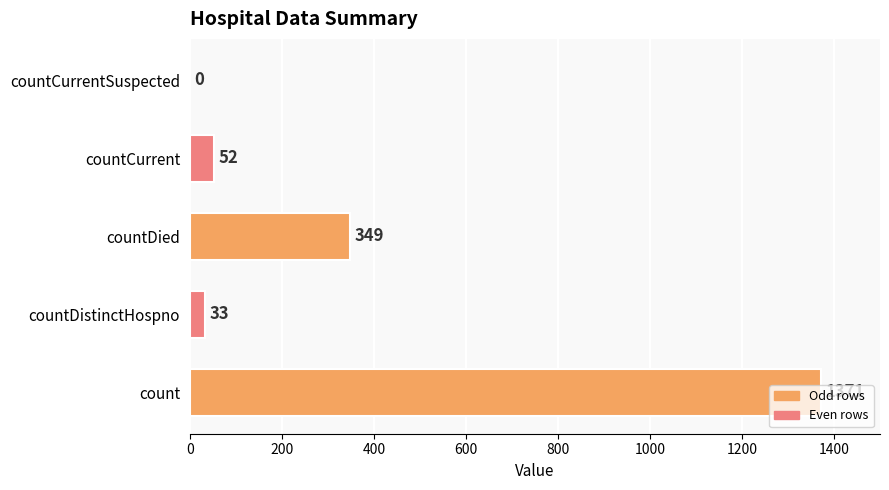

The chart shows a value of 2420 at count. True or false?

False